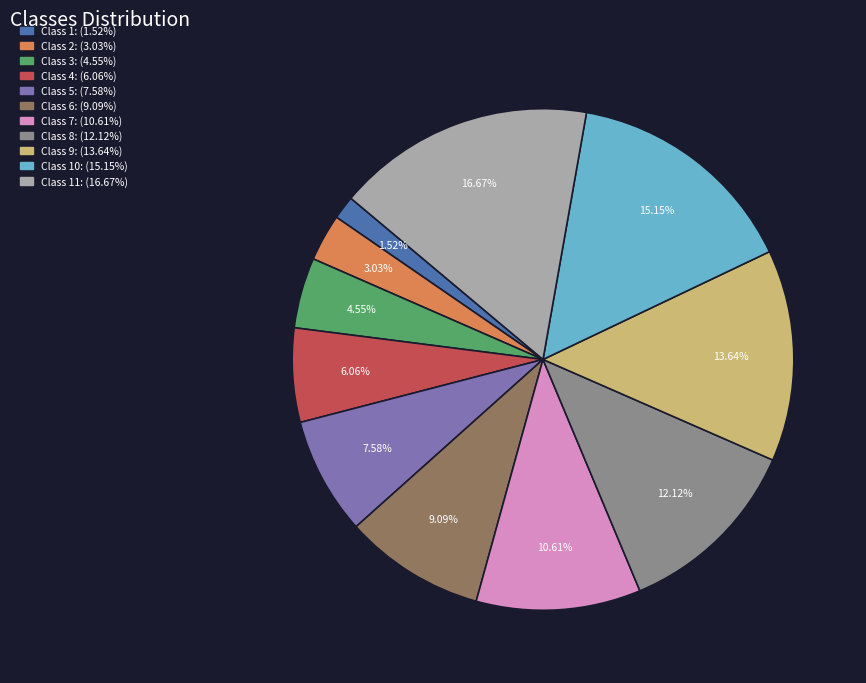

Is there a majority slice in this chart?

No